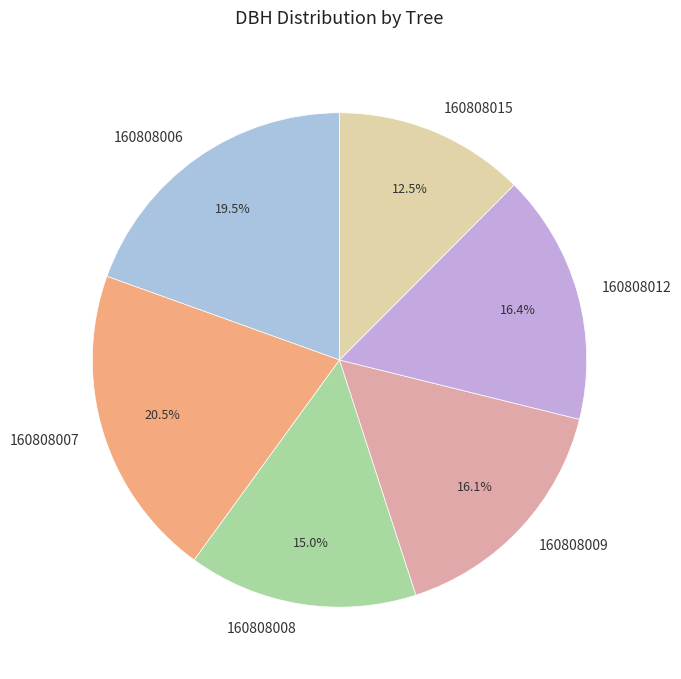

What percentage is the 160808009 slice, to the nearest percent?

16%